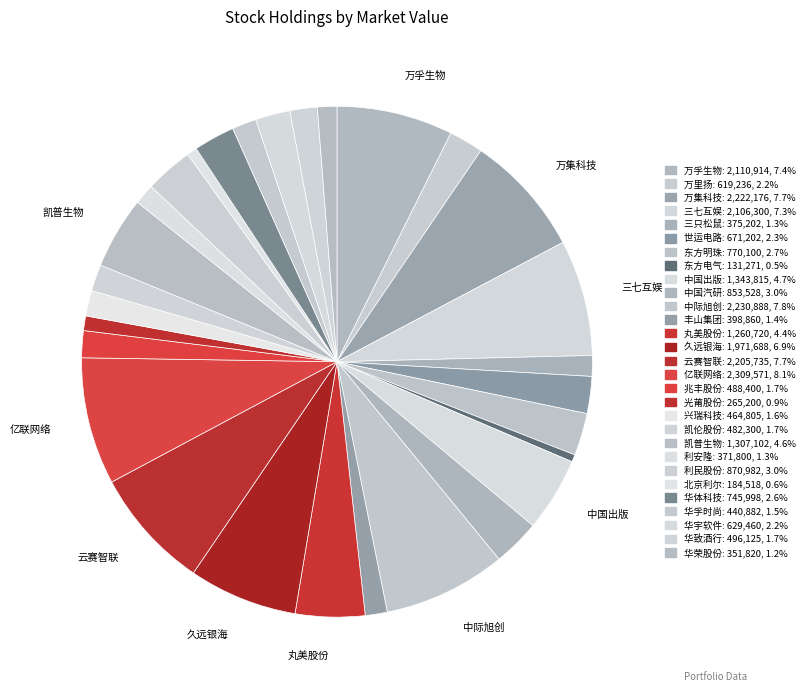

Is the sum of 华体科技 and 万孚生物 greater than half?

No